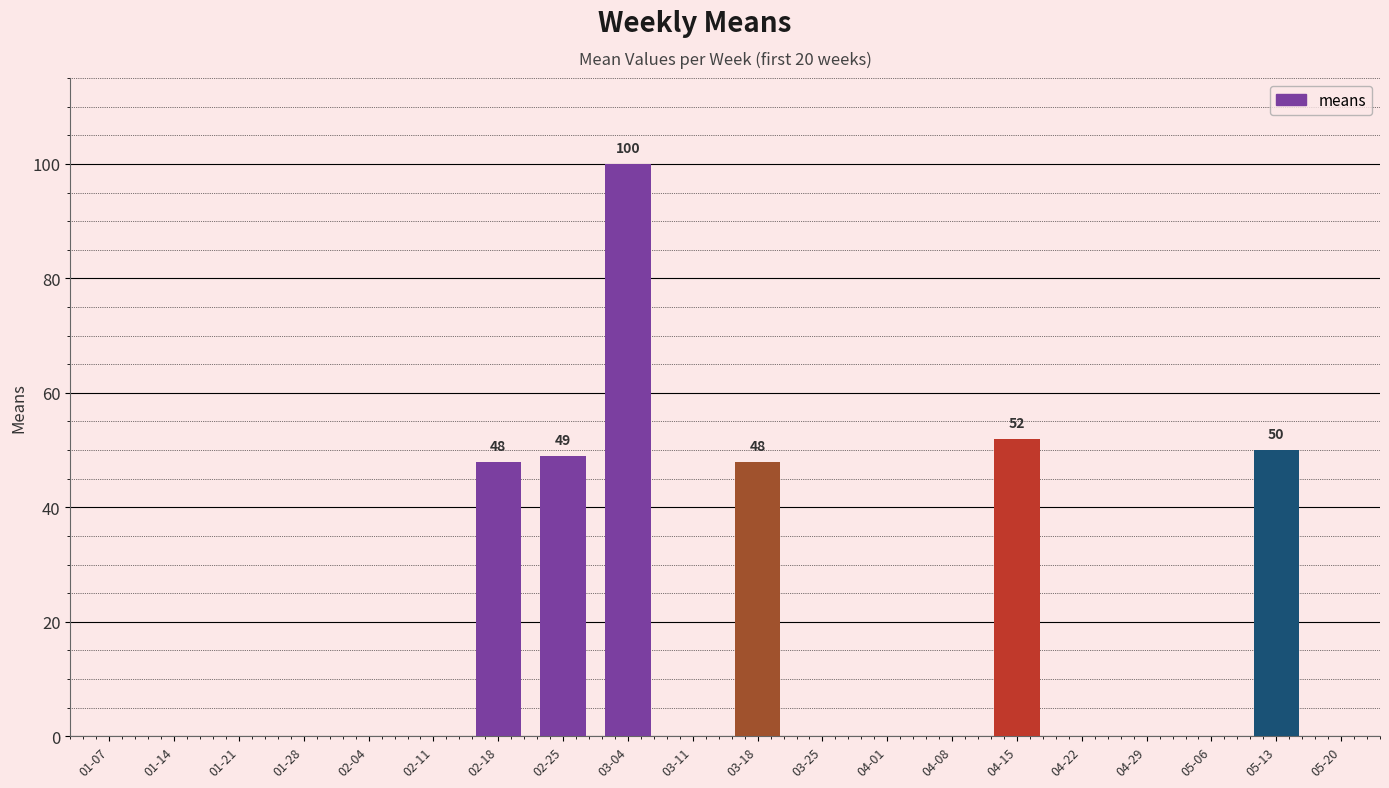

Reading right to left, extract all data points from this chart.

05-20=0	05-13=50	05-06=0	04-29=0	04-22=0	04-15=52	04-08=0	04-01=0	03-25=0	03-18=48	03-11=0	03-04=100	02-25=49	02-18=48	02-11=0	02-04=0	01-28=0	01-21=0	01-14=0	01-07=0